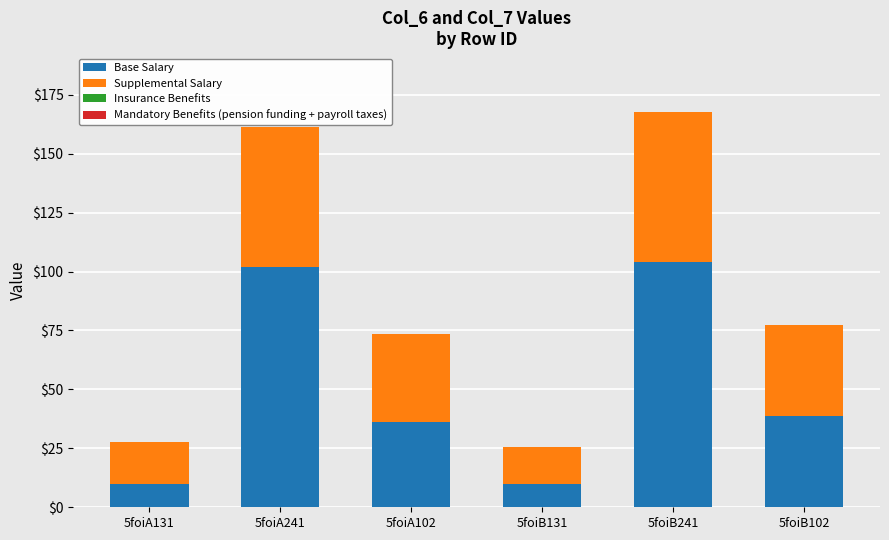

What is the maximum value for Base Salary?

104.2